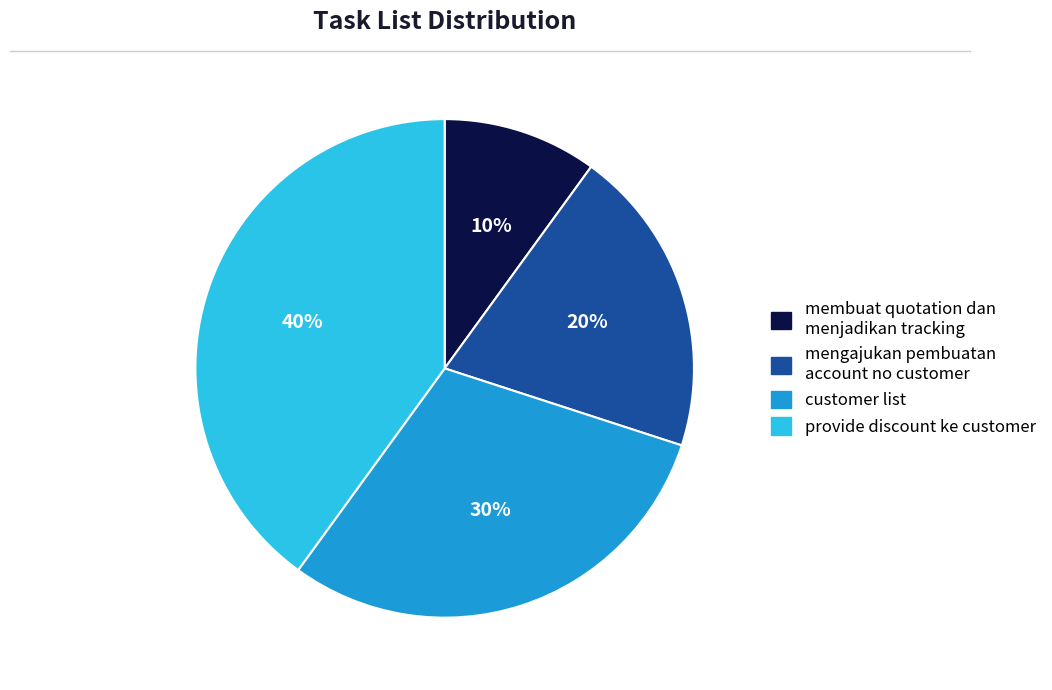

Rank the categories by value from highest to lowest.

provide discount ke customer, customer list, mengajukan pembuatan account no customer, membuat quotation dan menjadikan tracking